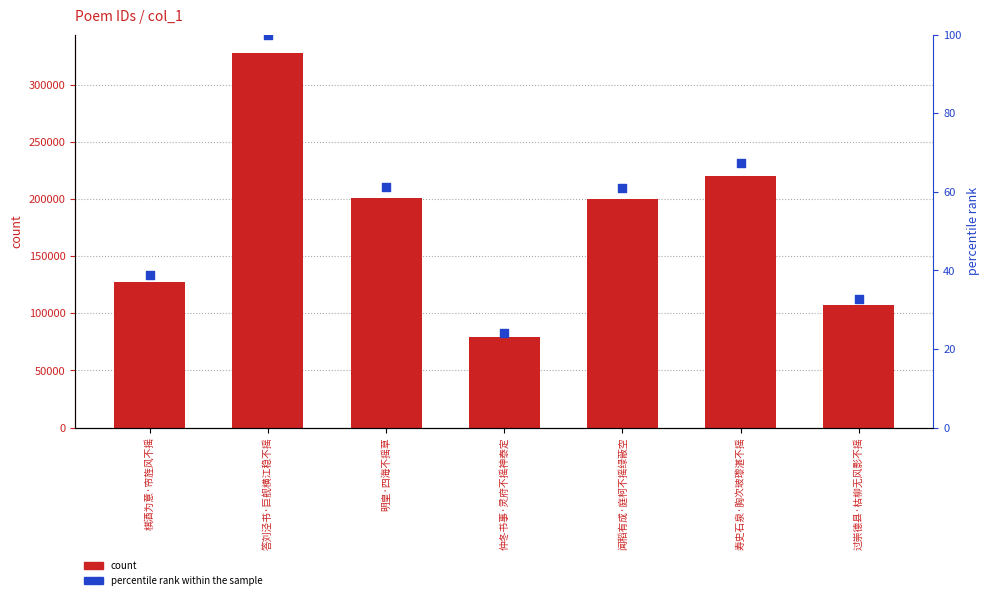

At which category is the sum across all series the highest?

答刘泾书·巨舰横江稳不摇